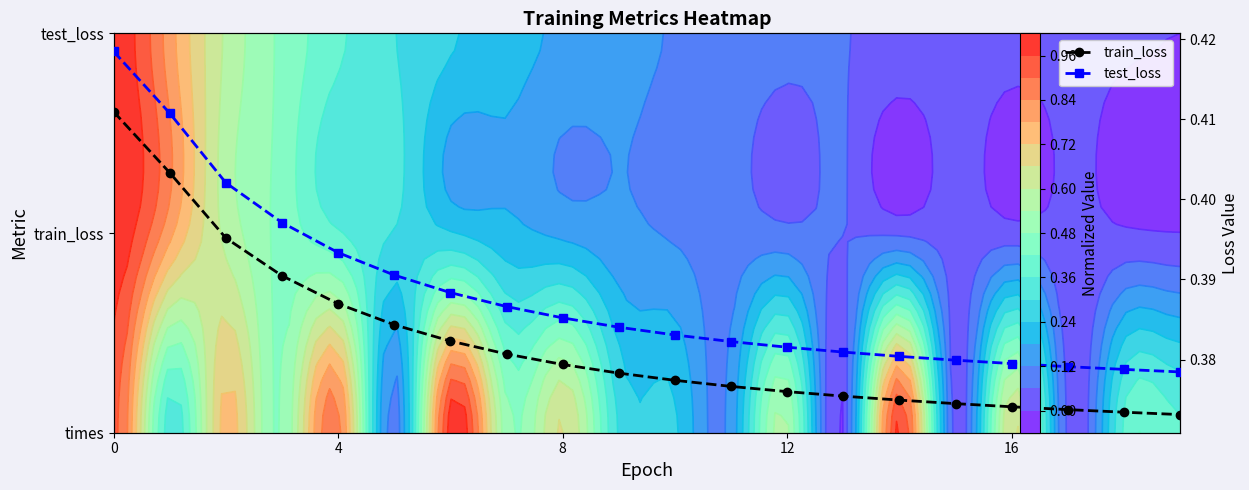

How many series are shown in this chart?

2